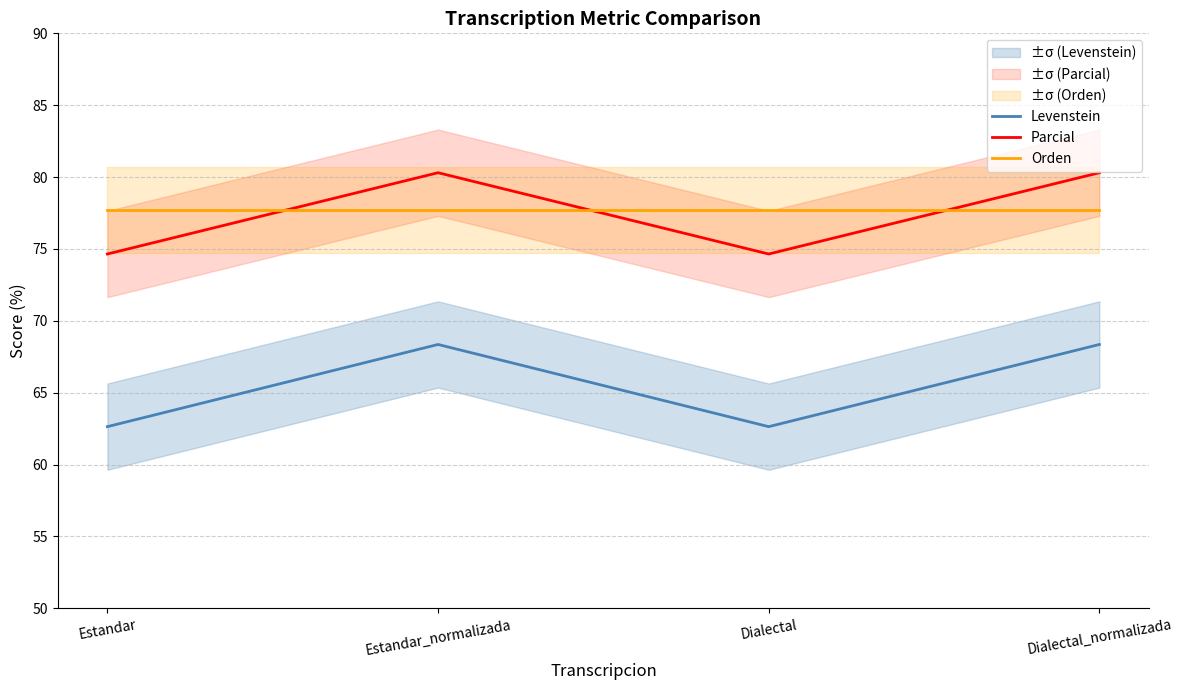

Which category has the highest value across all series?

Estandar_normalizada